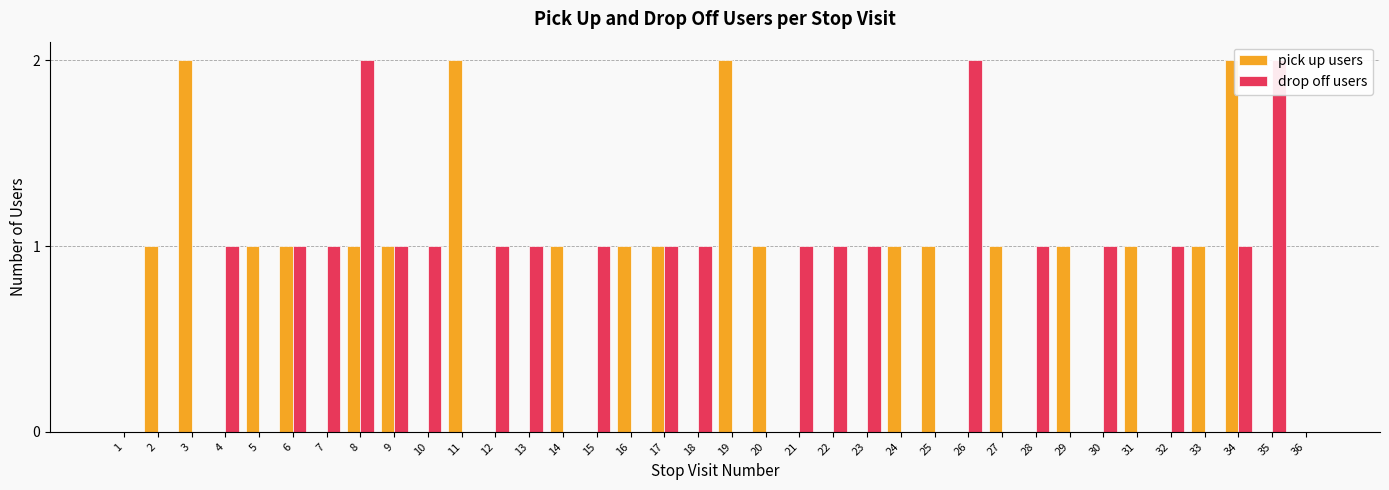

What are all the series names shown in the legend?

pick up users, drop off users